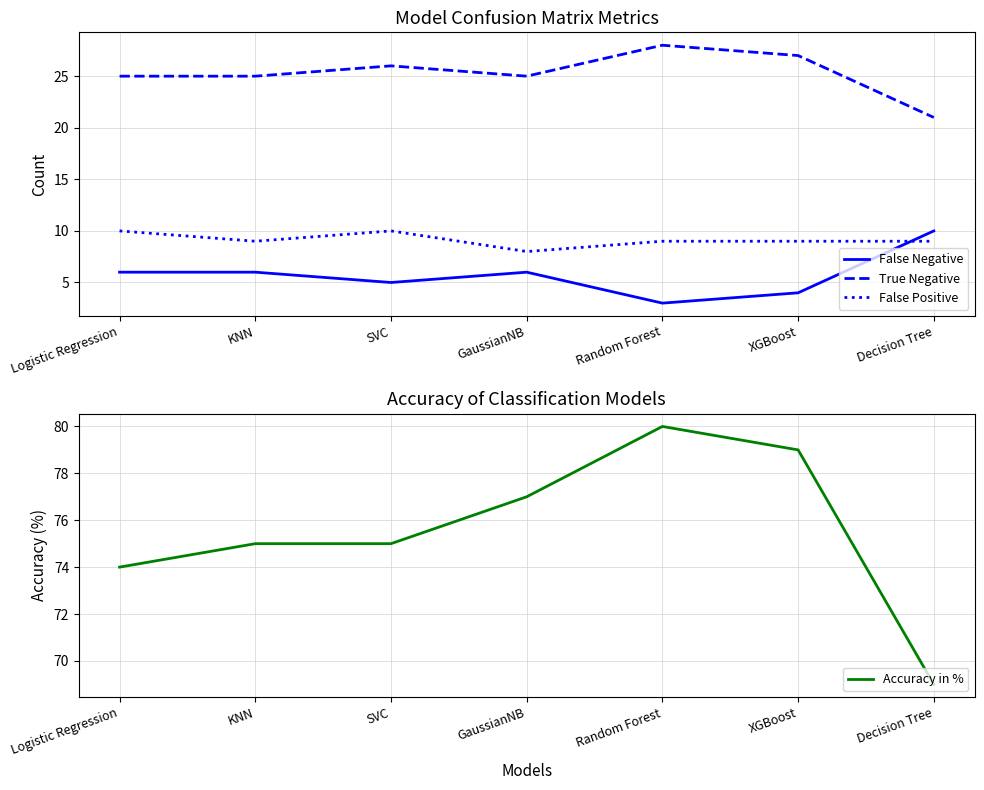

Where is Accuracy in % nearest to the value 74?

Logistic Regression